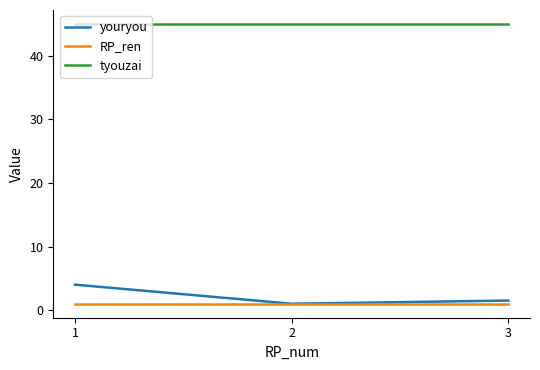

The value of youryou at 3 is 1.5. True or false?

True